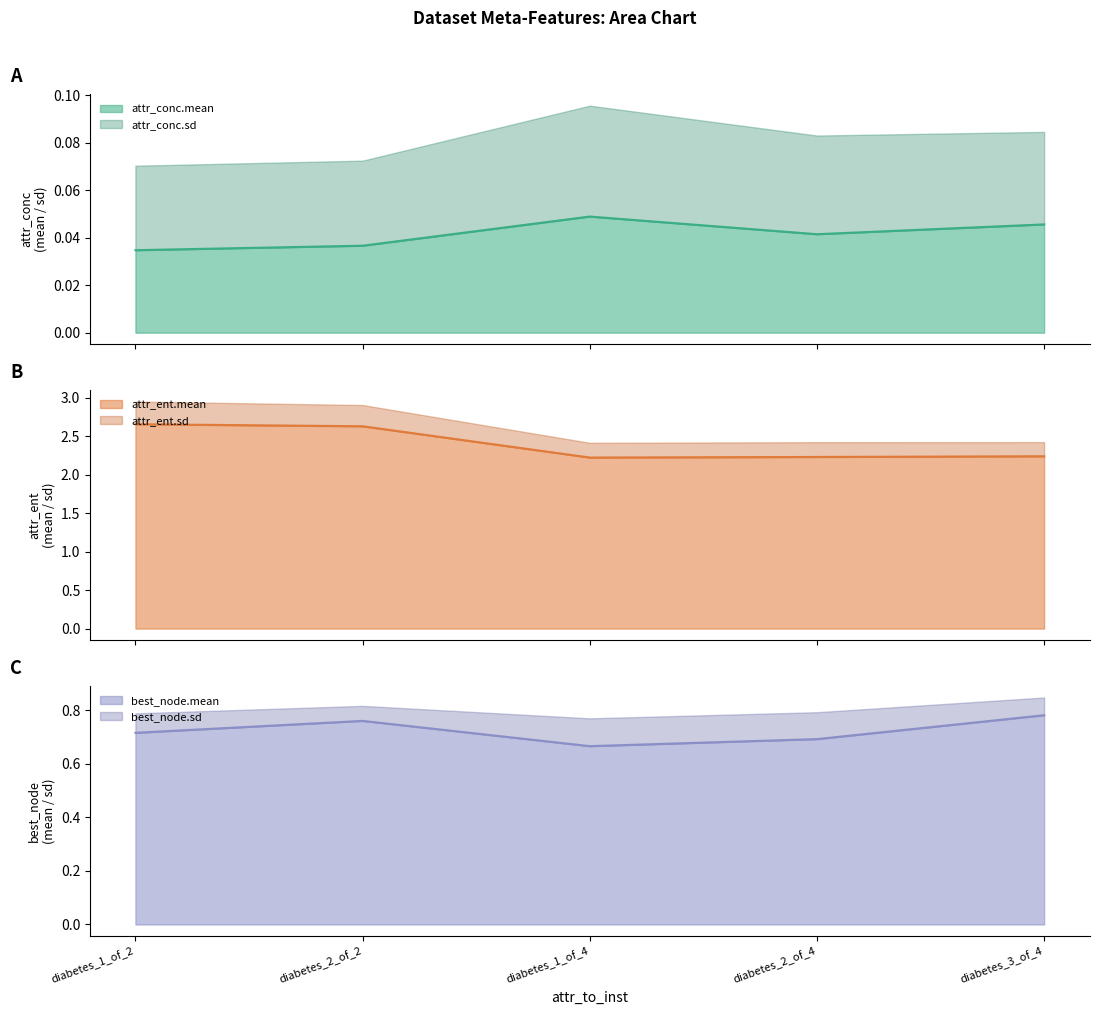

Rank the categories by best_node.mean value from lowest to highest.

diabetes_1_of_4, diabetes_2_of_4, diabetes_1_of_2, diabetes_2_of_2, diabetes_3_of_4